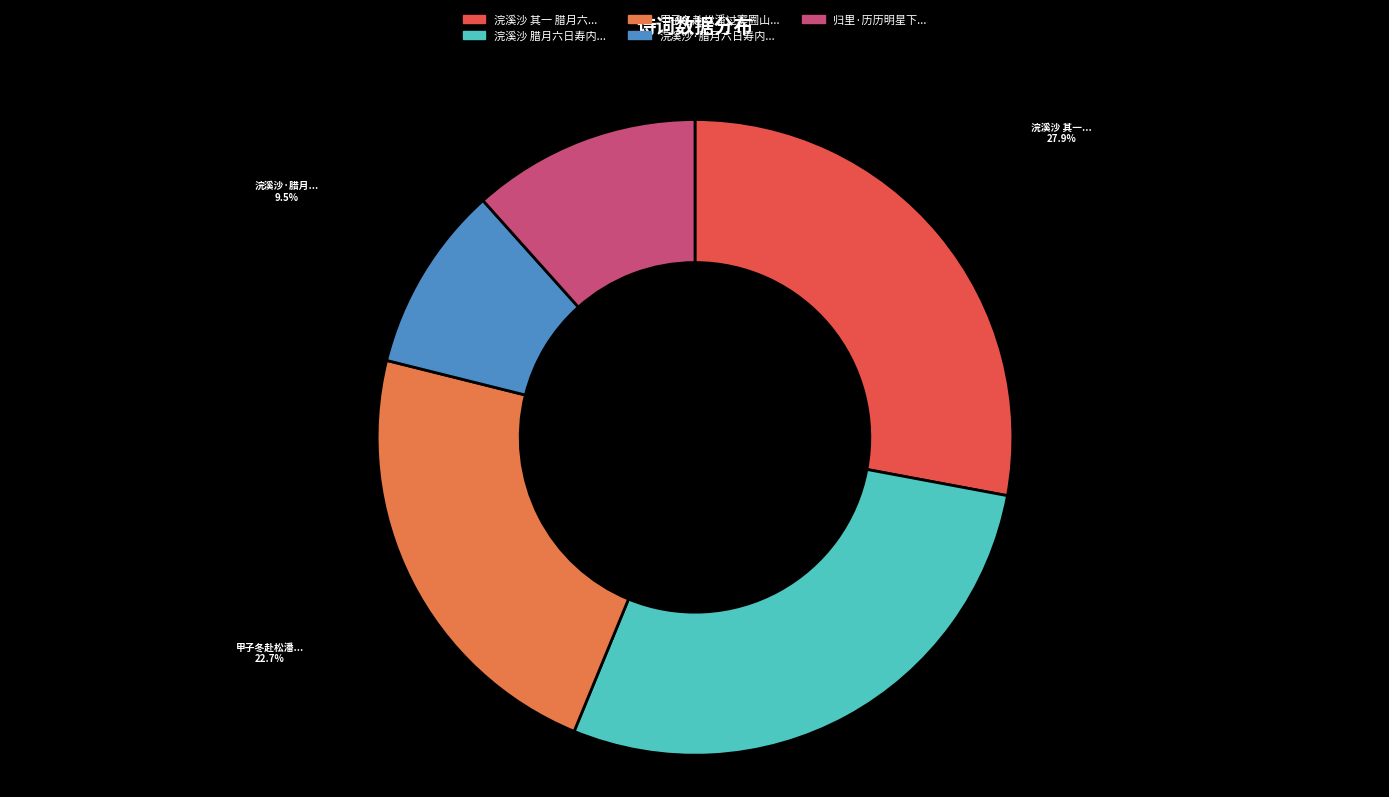

How many segments does this pie chart have?

5